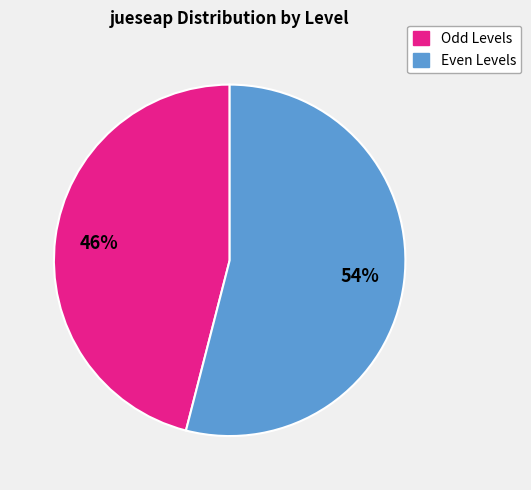

To the nearest percent, what is the difference between the largest and smallest slice percentages?

8%